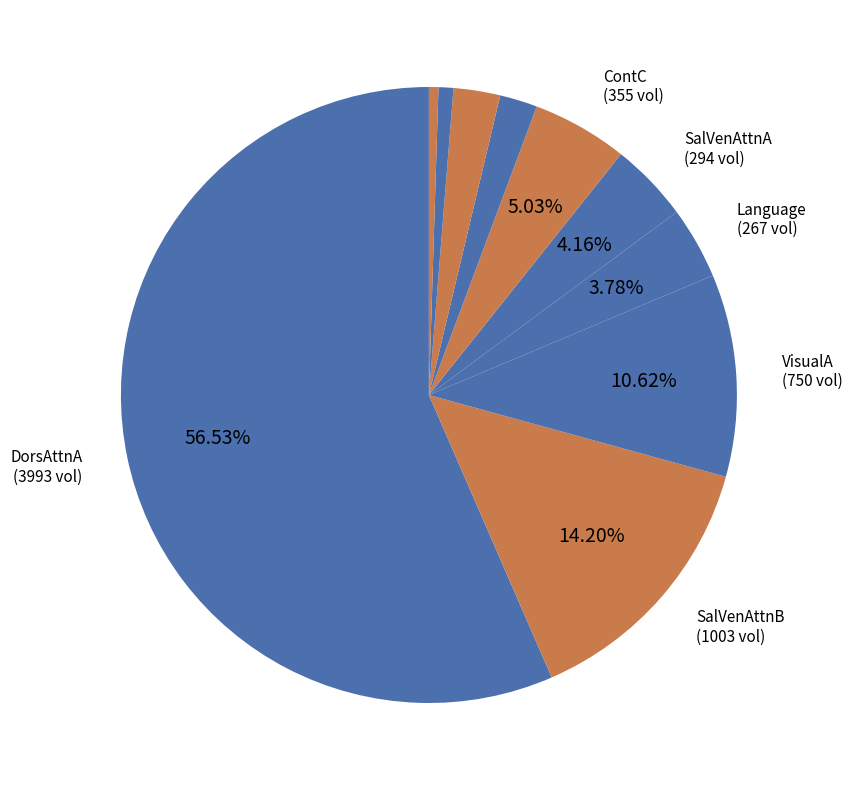

How many slices are in this pie chart?

10